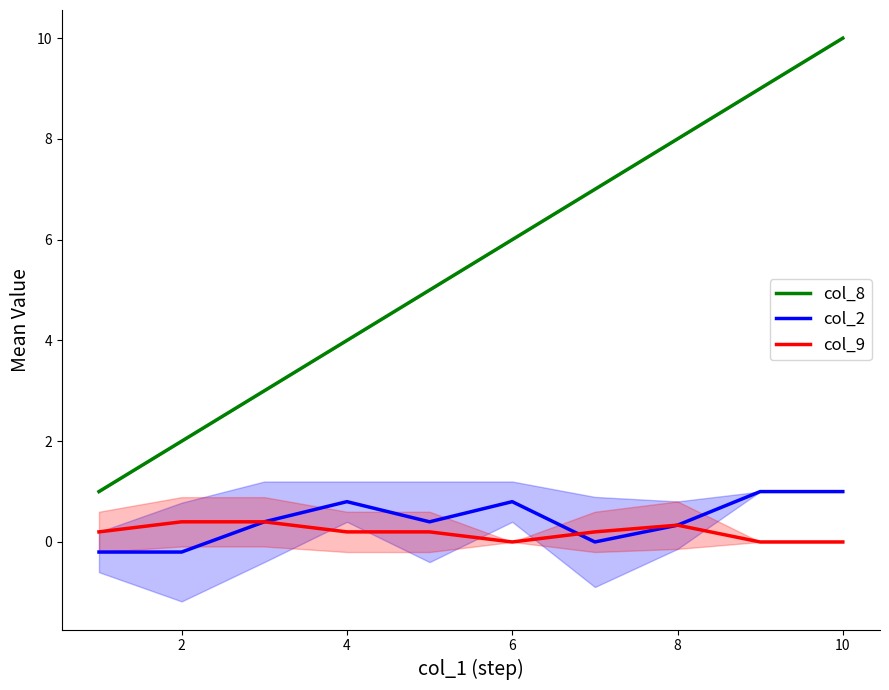

True or false: col_2 and col_8 cross at least once.

False